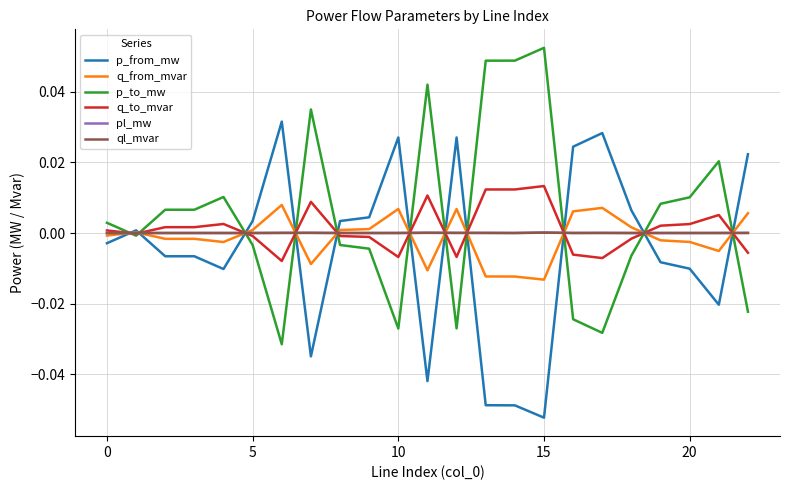

True or false: q_from_mvar and ql_mvar cross at least once.

True